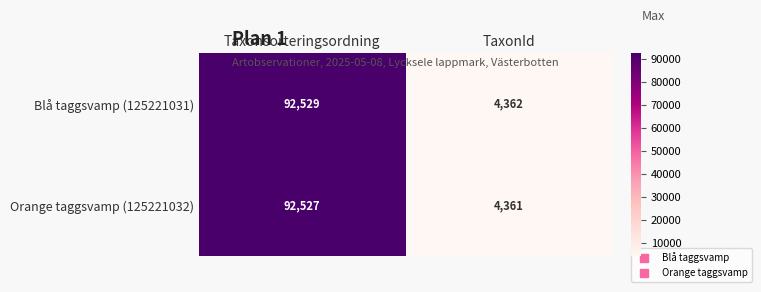

What is the difference between the highest and lowest values at Taxonsorteringsordning?

2